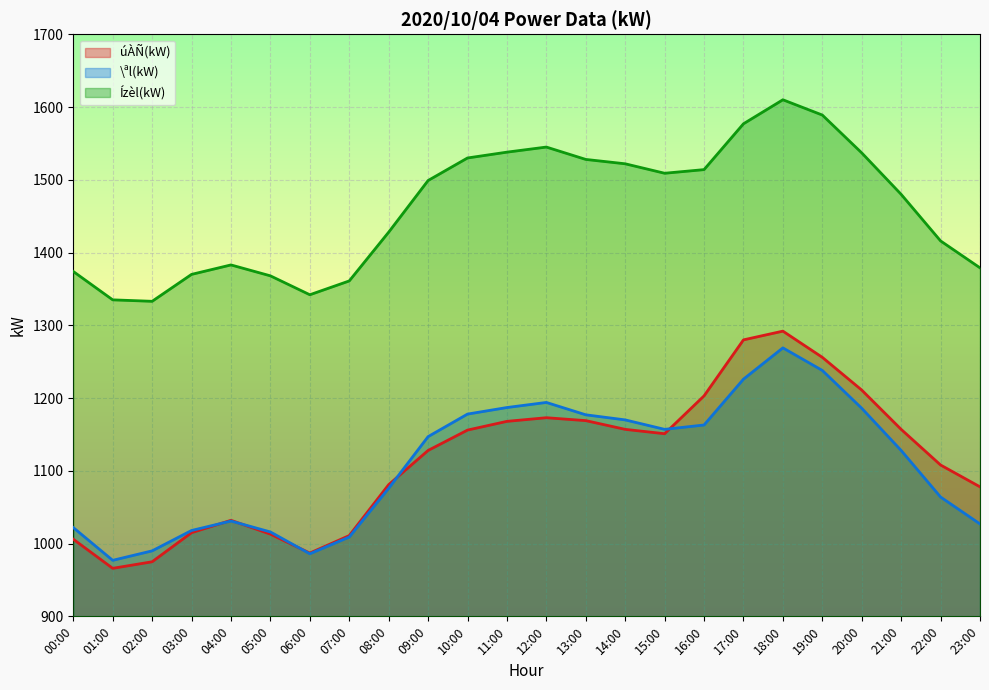

Which series has the widest spread of values?

úÀÑ(kW)